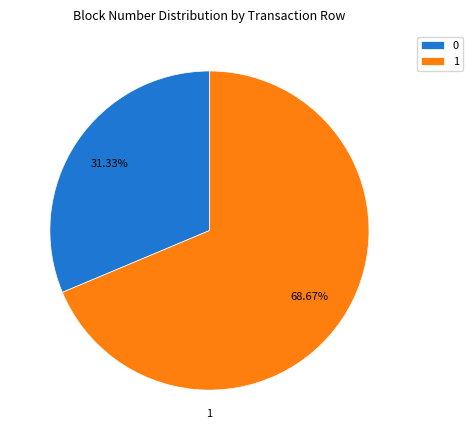

Combined, what portion of the pie is 0 and 1?

100.0%